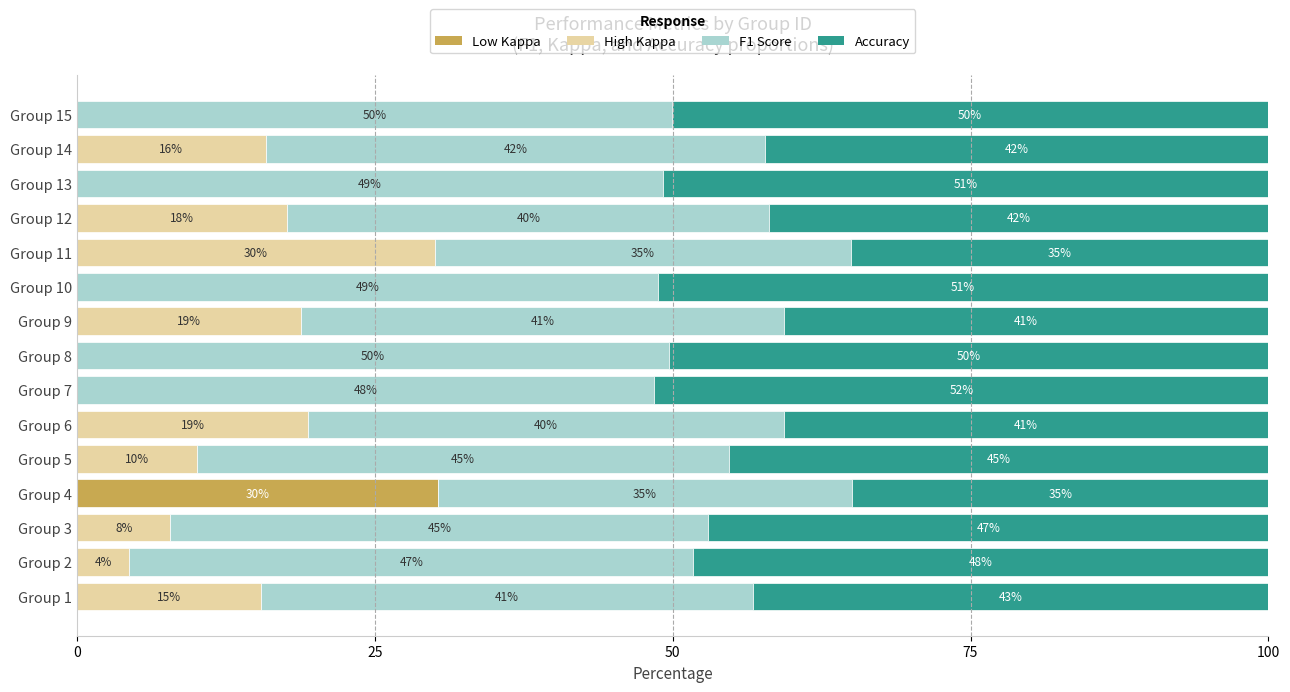

What is the total value across all series at Group 14?

100.0